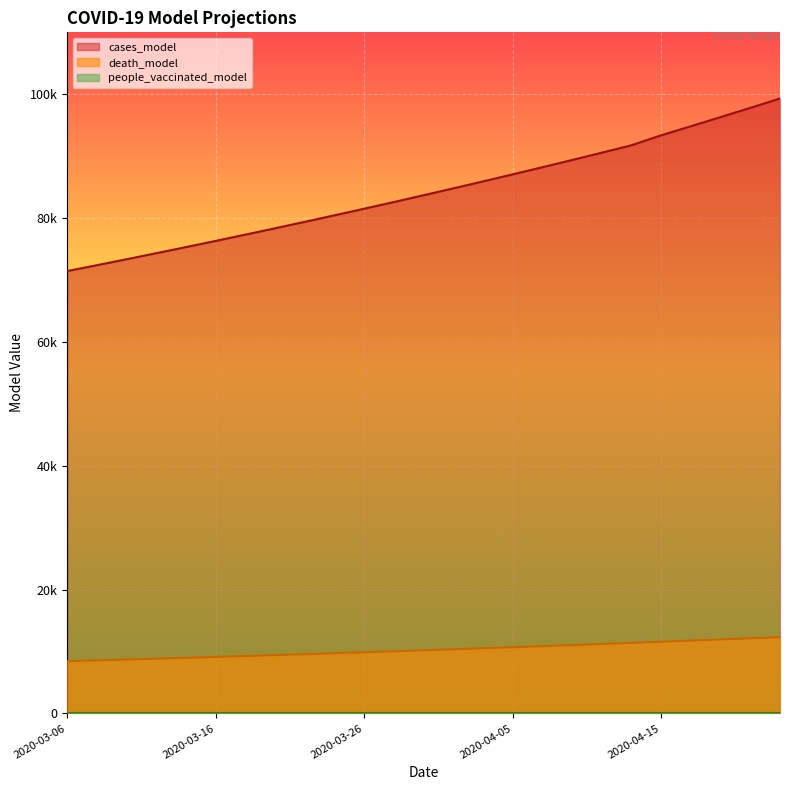

What is the difference between the maximum and minimum values in the cases_model series?

27867.6